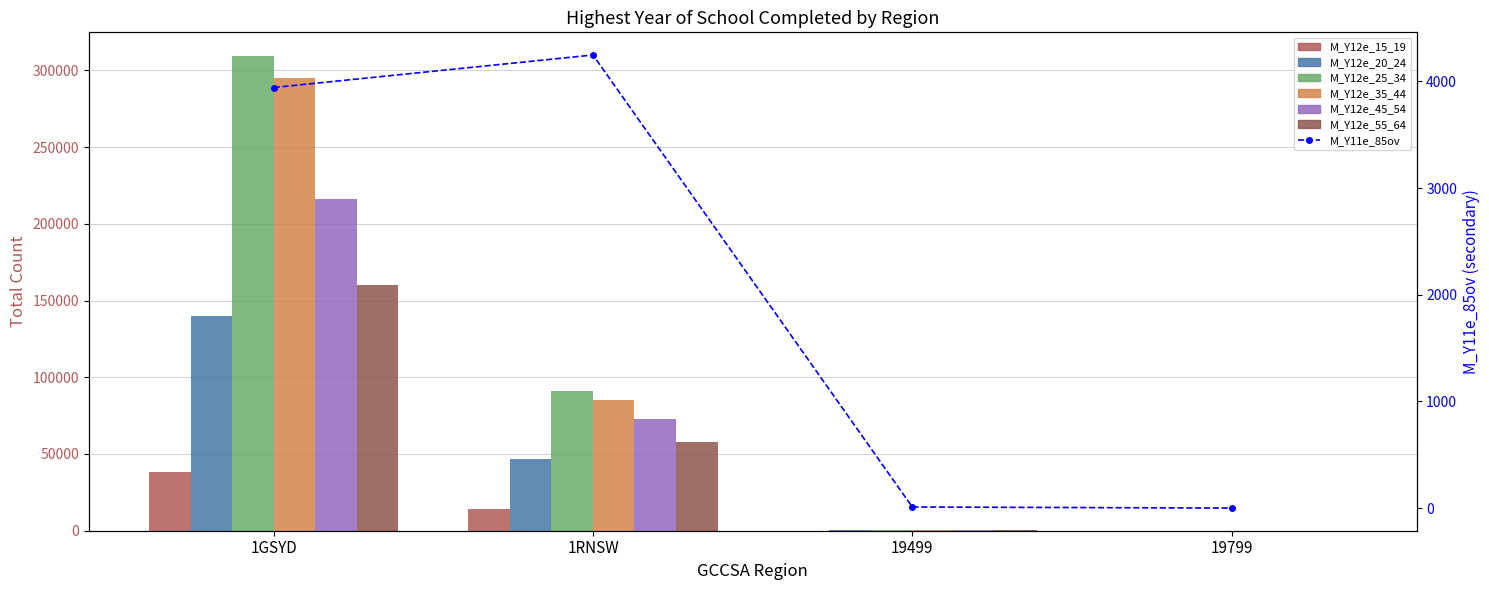

What is the average value of the M_Y12e_45_54 series?

72439